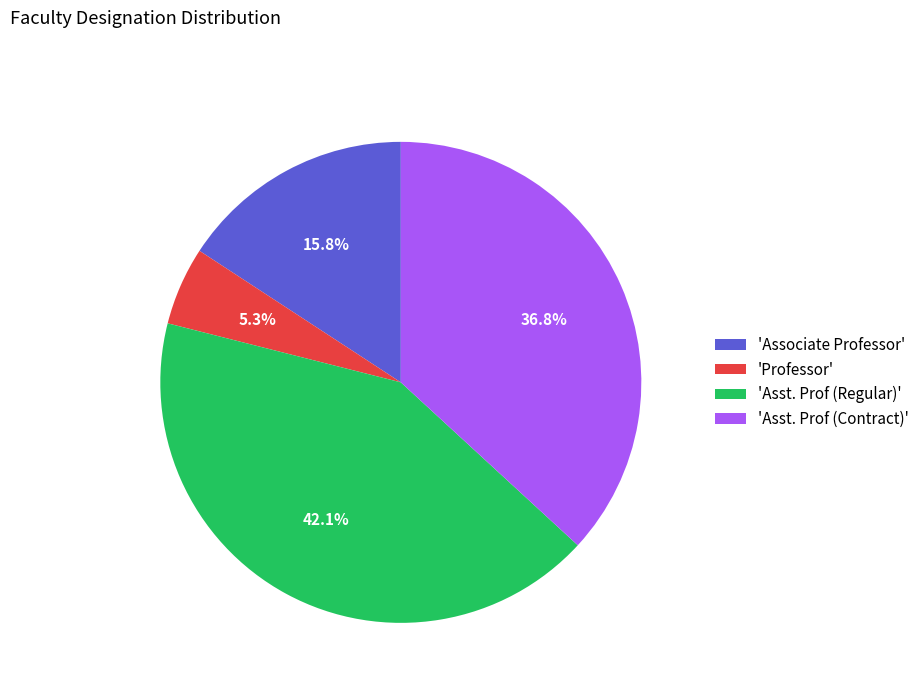

Is there any slice that represents more than half of the pie?

No